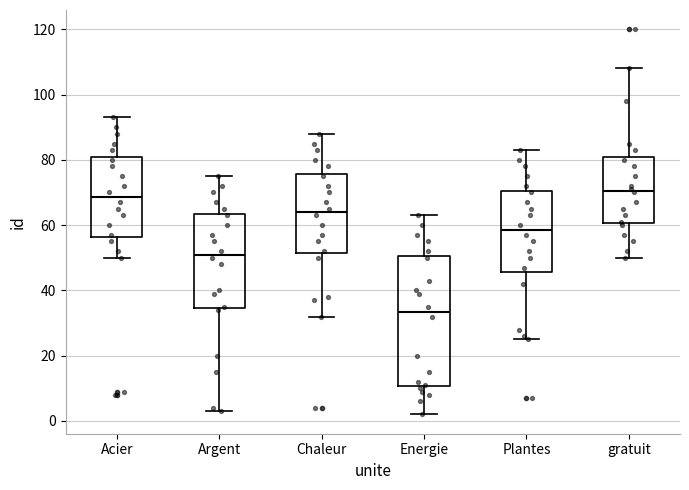

Reading left to right, read every box against the y-axis: the position of its median line, the range the box covers, and the ends of its whiskers. The values are not printed on the chart, so give them approximately, as read against the axis.

Acier: median 68, box 56 to 80, whiskers 50 to 94
Argent: median 52, box 34 to 64, whiskers 4 to 76
Chaleur: median 64, box 52 to 76, whiskers 32 to 88
Energie: median 34, box 10 to 50, whiskers 2 to 64
Plantes: median 58, box 46 to 70, whiskers 26 to 84
gratuit: median 70, box 60 to 80, whiskers 50 to 108